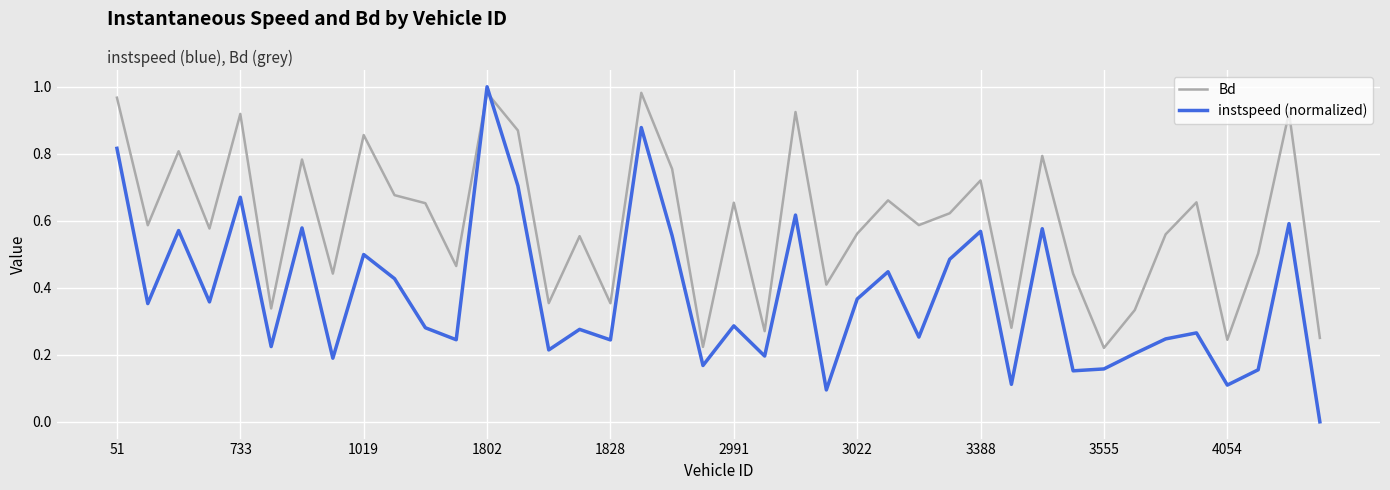

Which series has the widest spread of values?

instspeed (normalized)